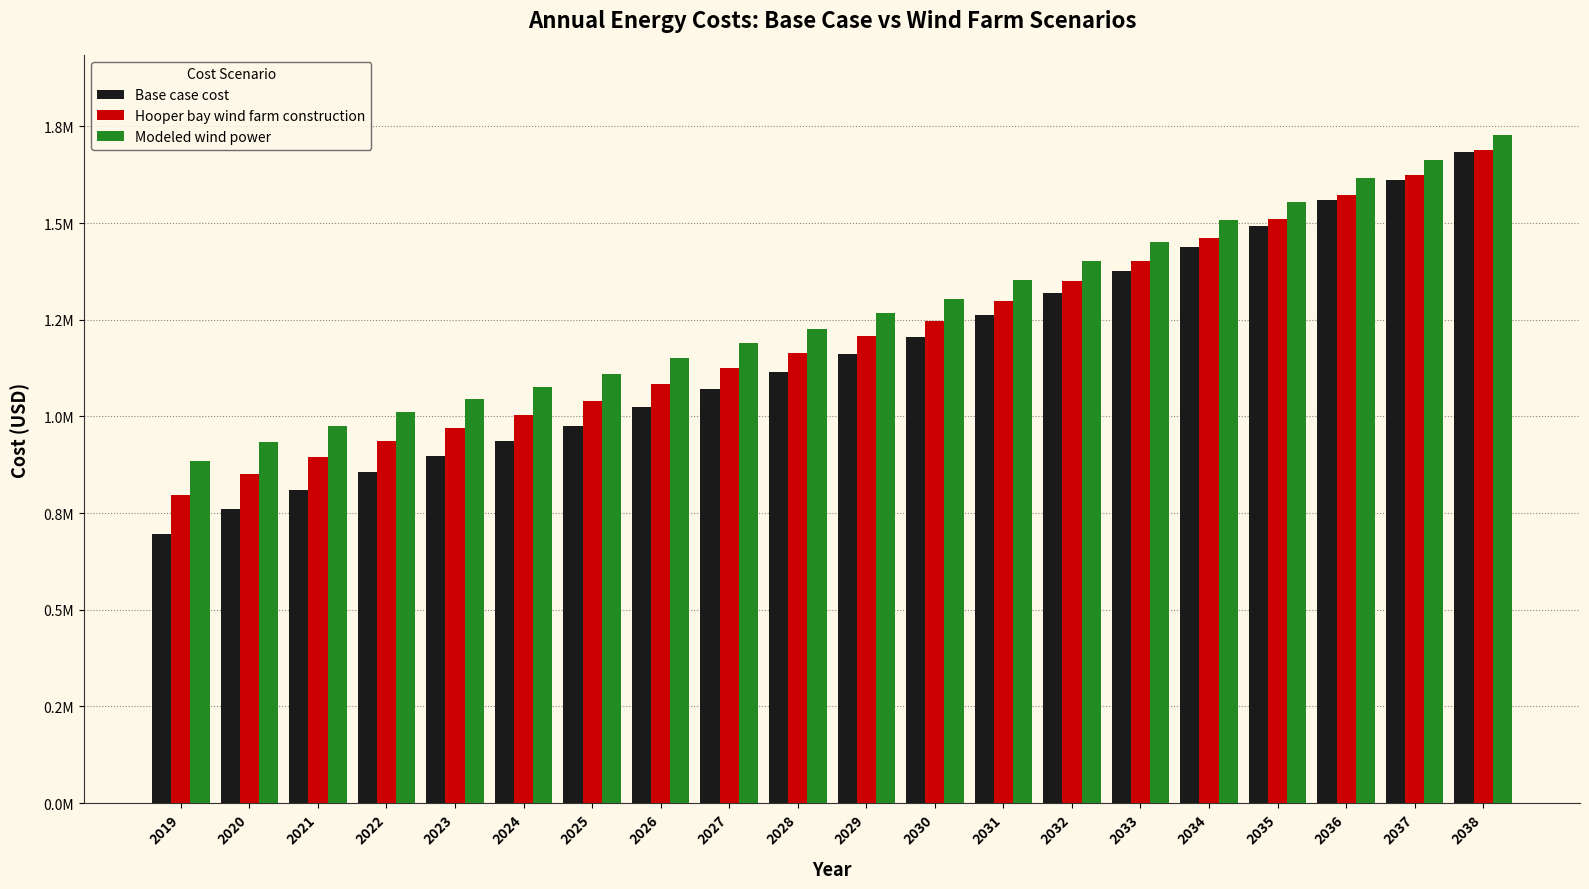

What is the spread (max minus min) of values at 2028?

111529.4